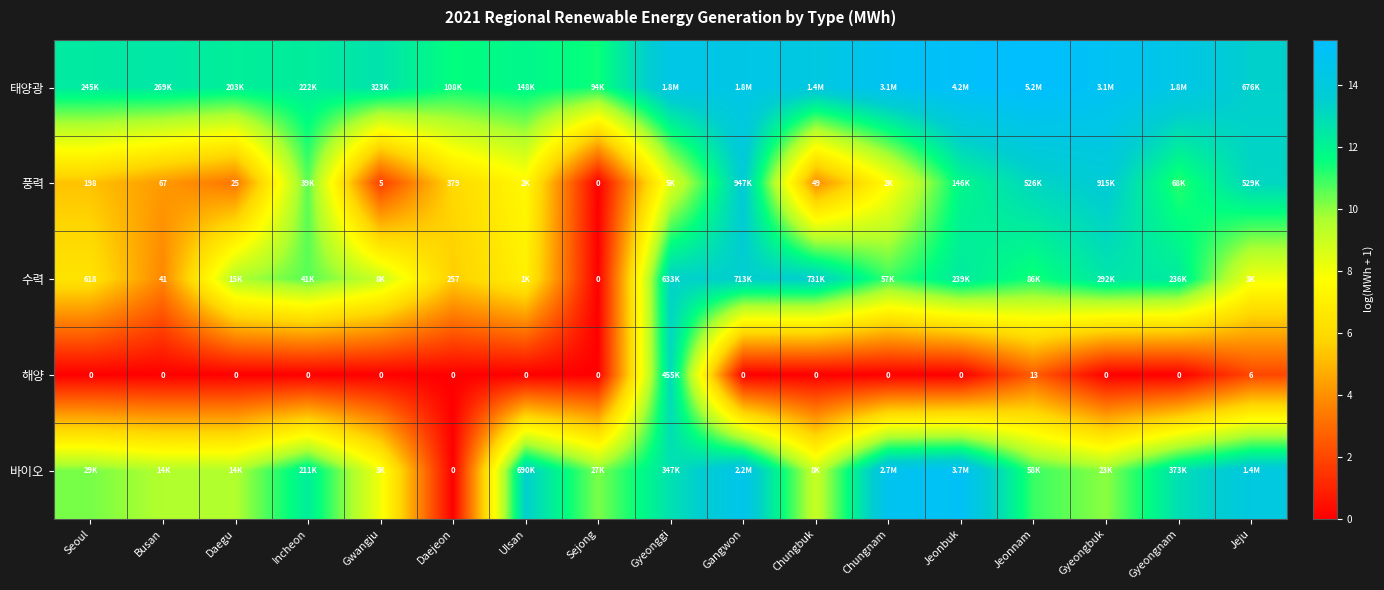

What is the difference between the maximum and second lowest values in the 바이오 series?

7.1